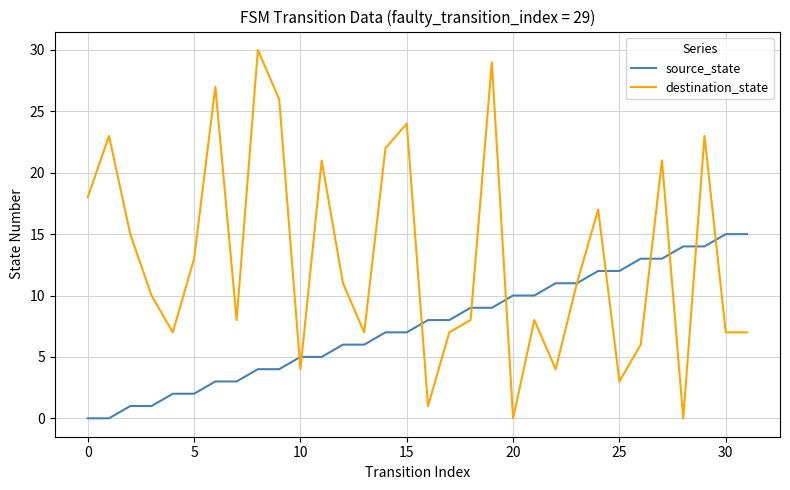

List the series in order of their peak value, lowest first.

source_state, destination_state